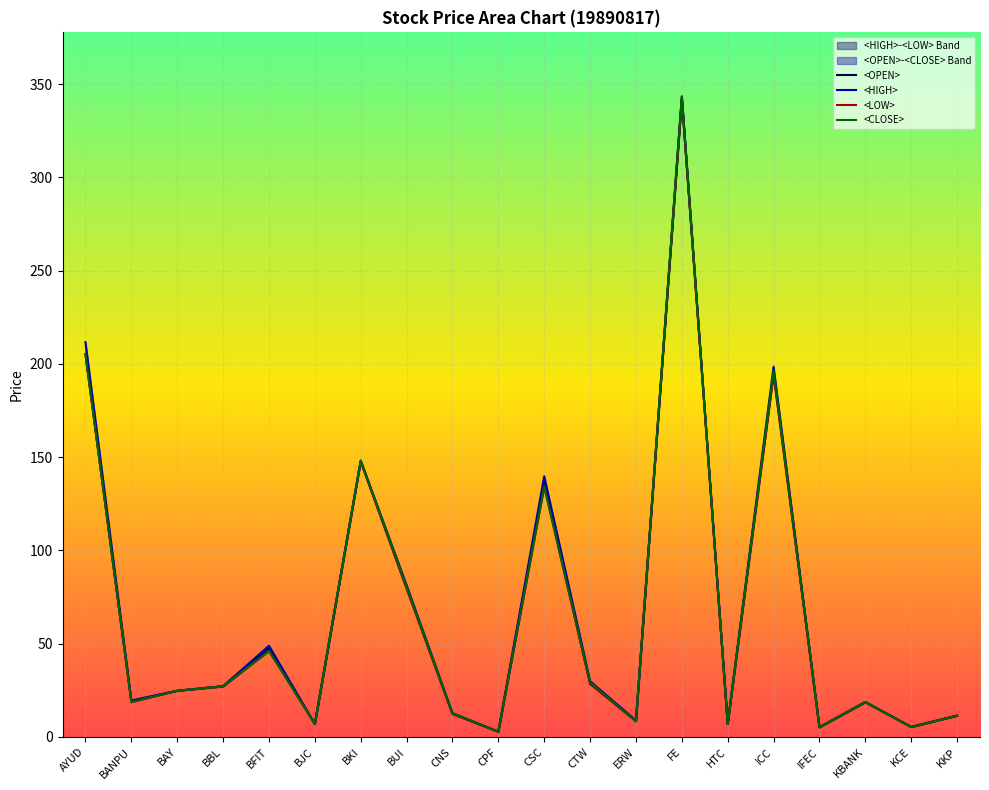

True or false: <CLOSE> has more than 0 points higher than both neighbors.

True